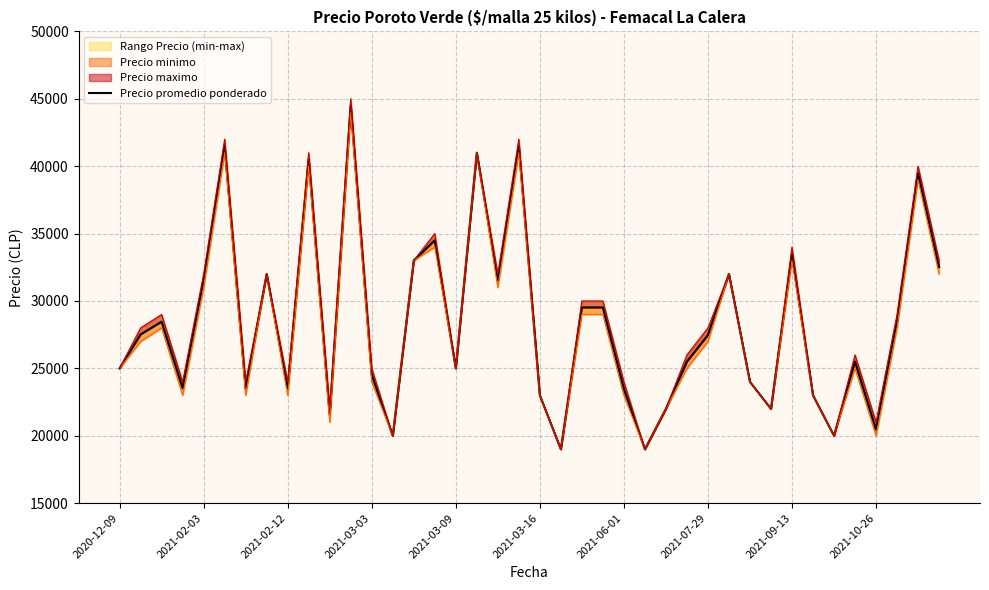

What is the change in value from 12 to 26?

-2521